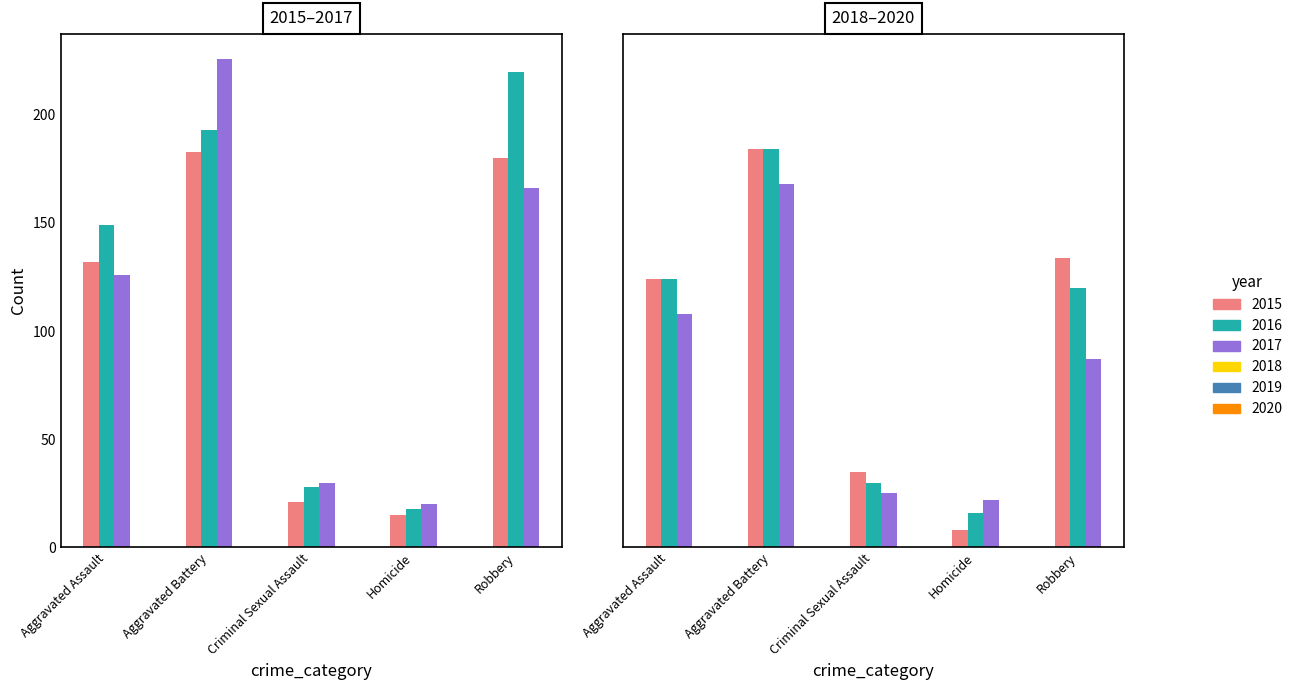

Is the value of 2020 at Aggravated Battery greater than the value of 2016 at Criminal Sexual Assault?

Yes